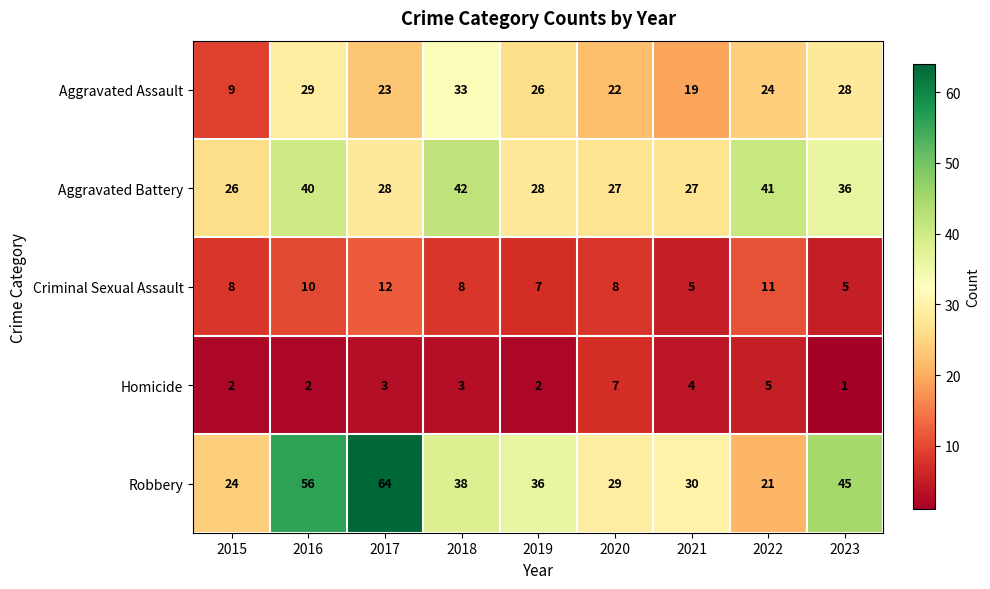

What is the spread (max minus min) of values at 2020?

22